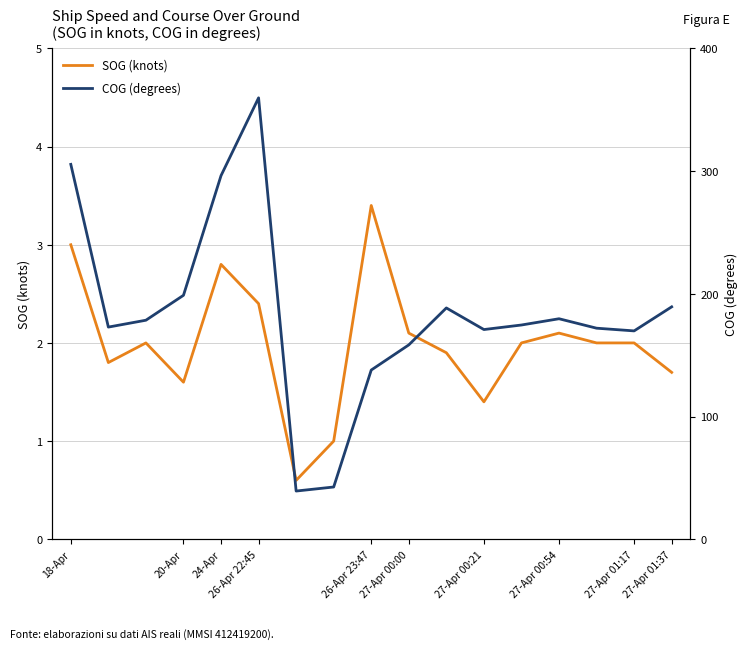

What is the difference between the second highest and minimum values in the COG (degrees) series?

266.2